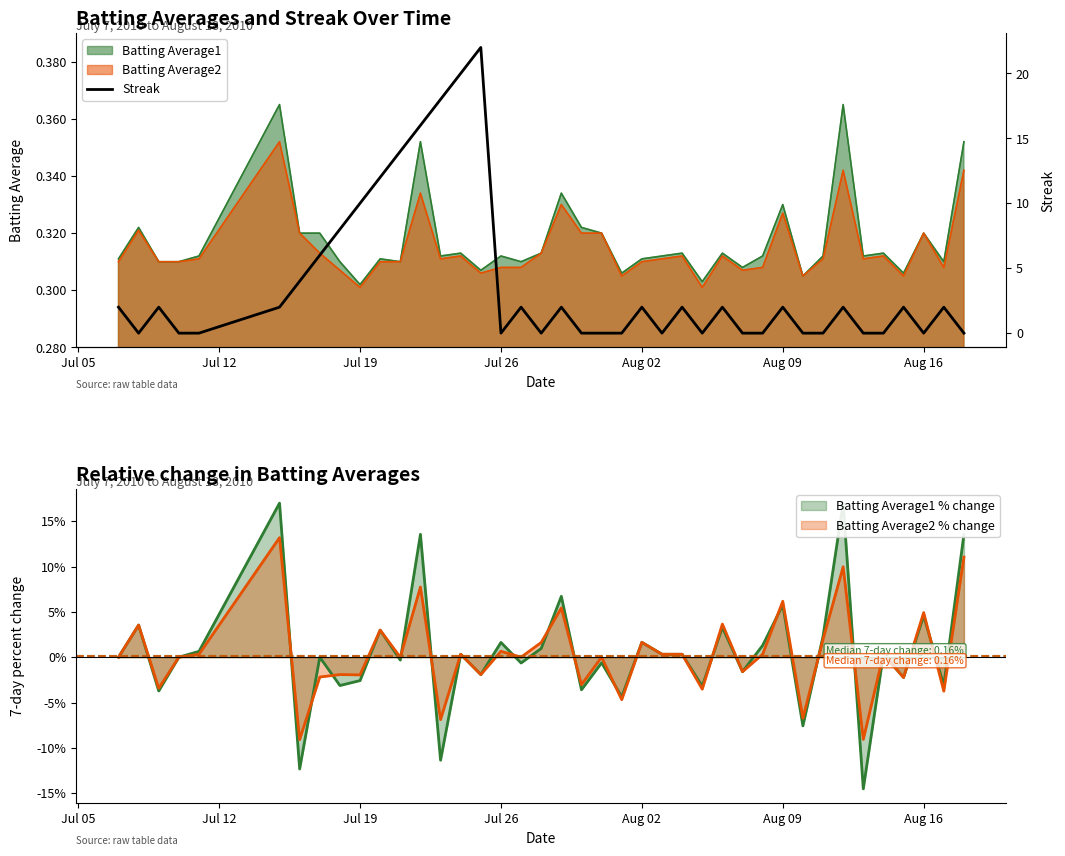

Count the number of values greater than 2.

10